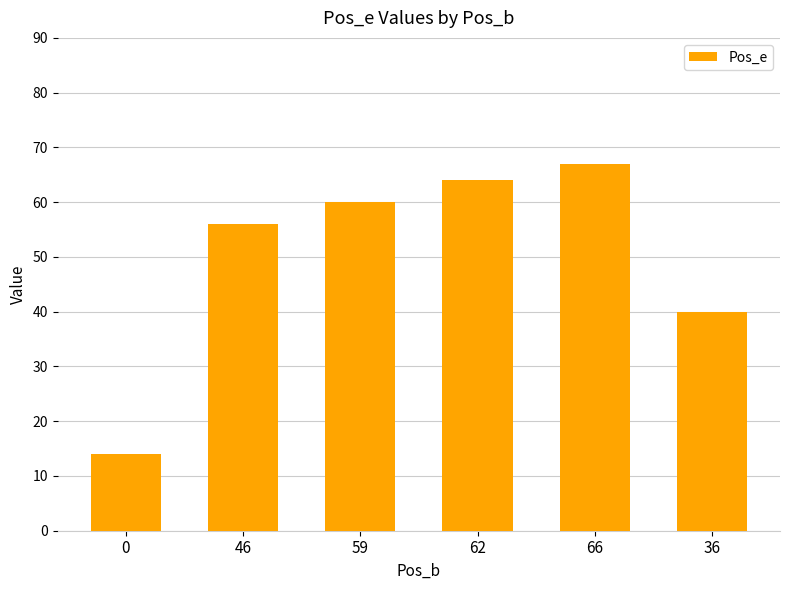

Does the chart contain any negative values?

No